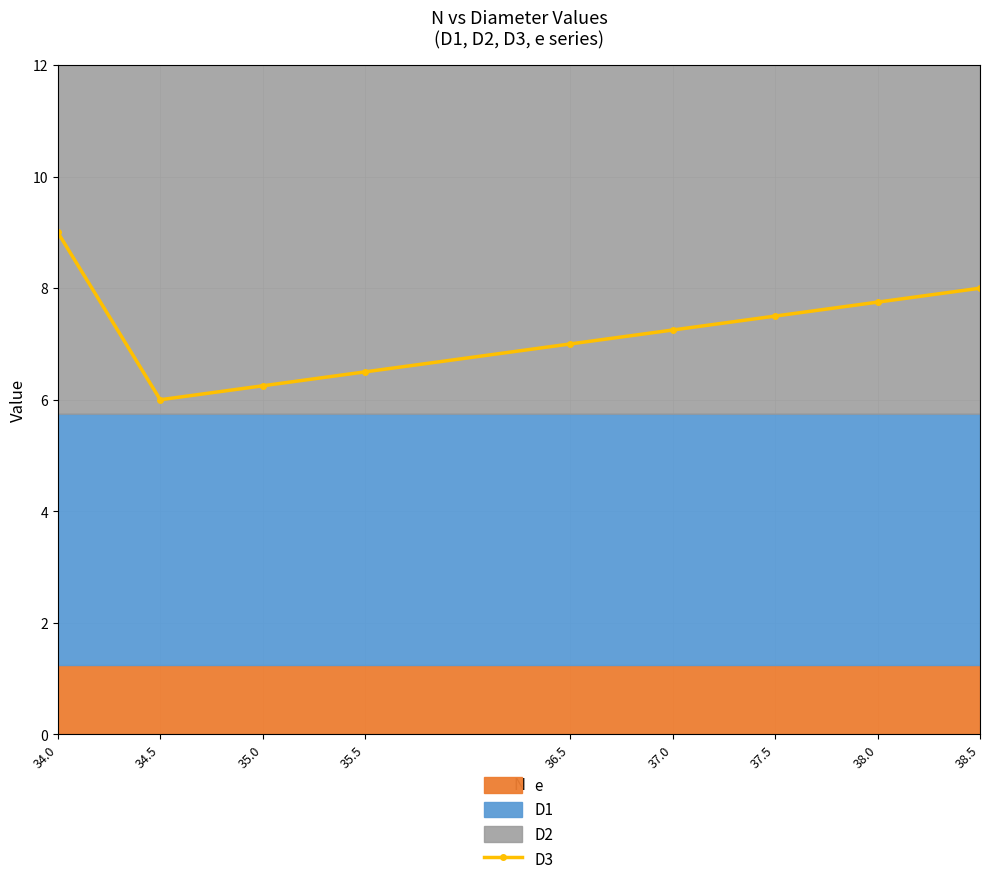

The chart shows a value of 12.8 at 38.5. True or false?

False